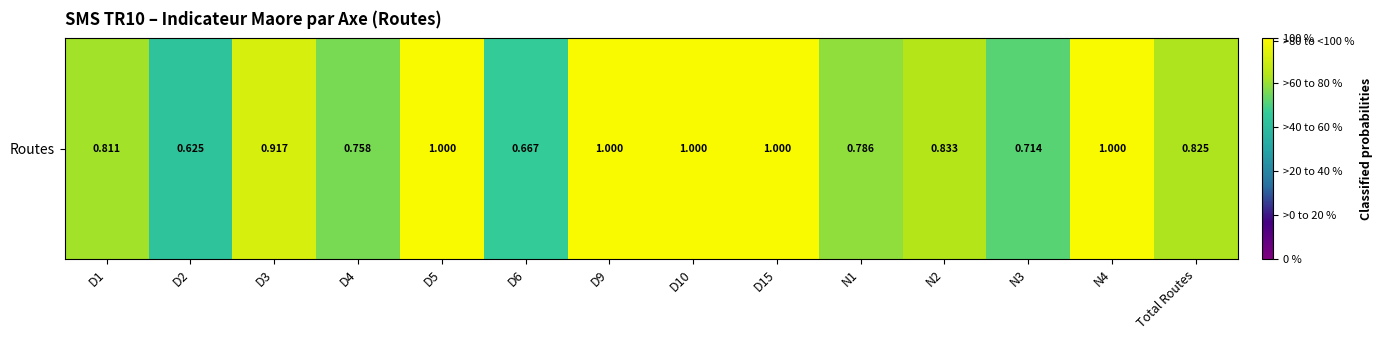

At which label is the value closest to 0?

D2